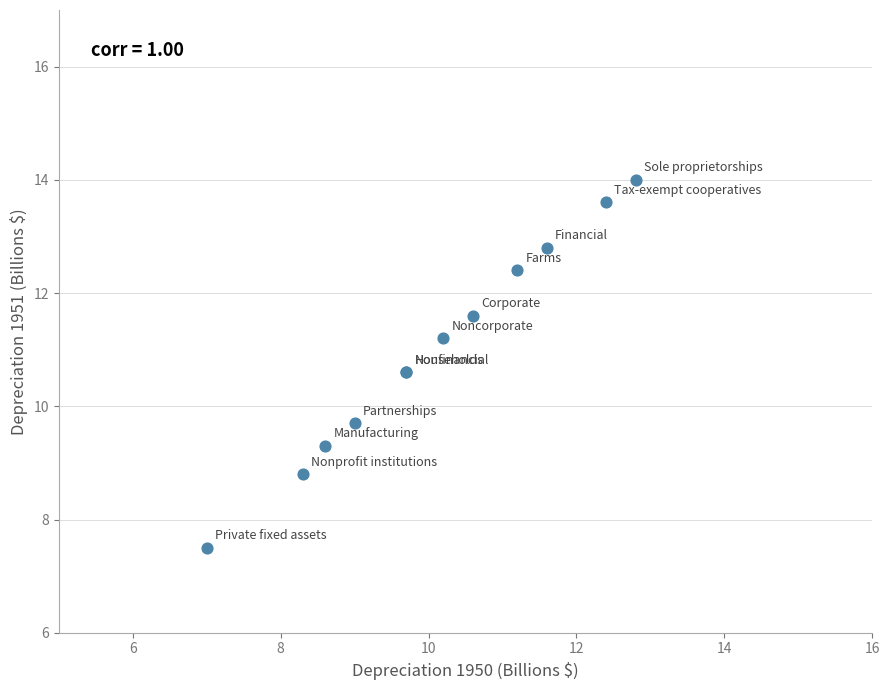

What Y value in the scatter plot is closest to 10?

9.7